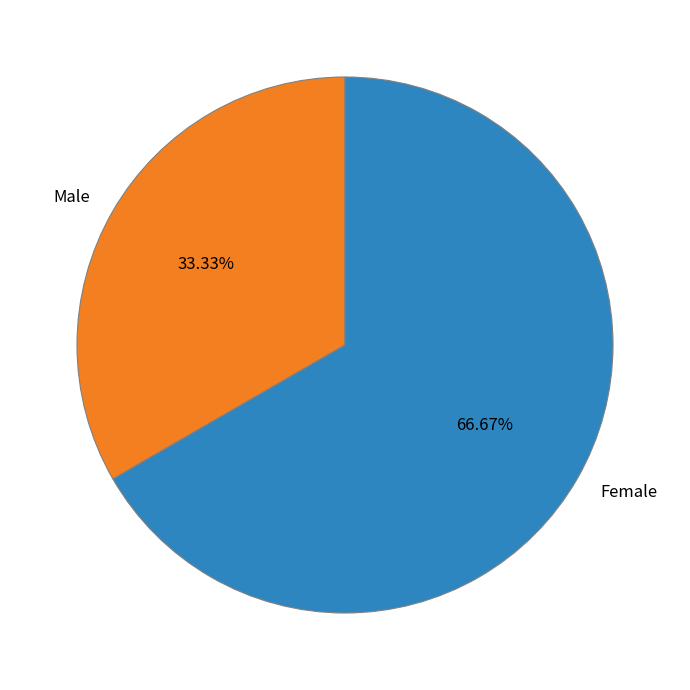

Is the sum of Male and Female greater than half?

Yes